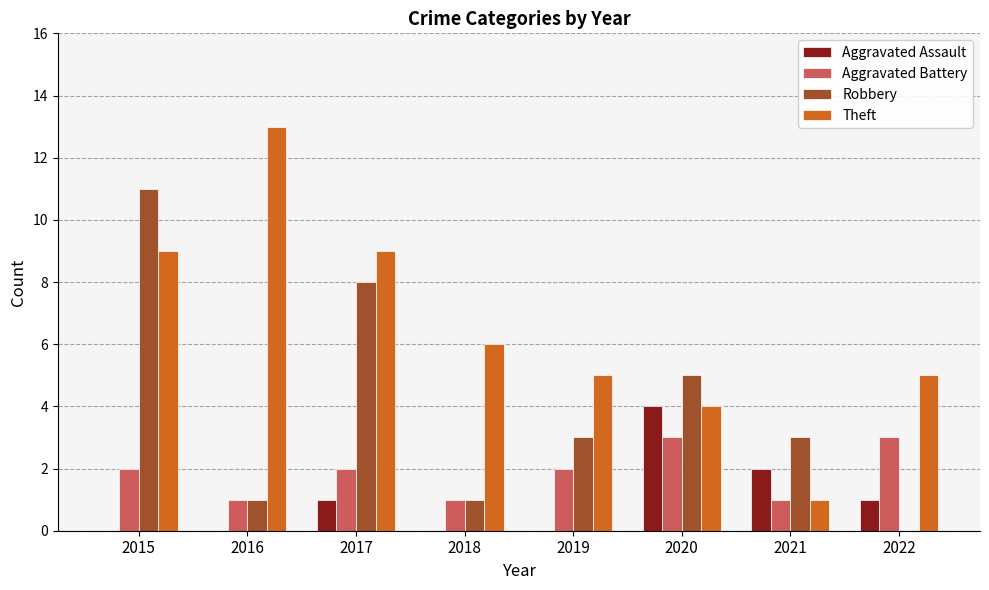

Between 2017 and 2019, which series saw the biggest shift?

Robbery